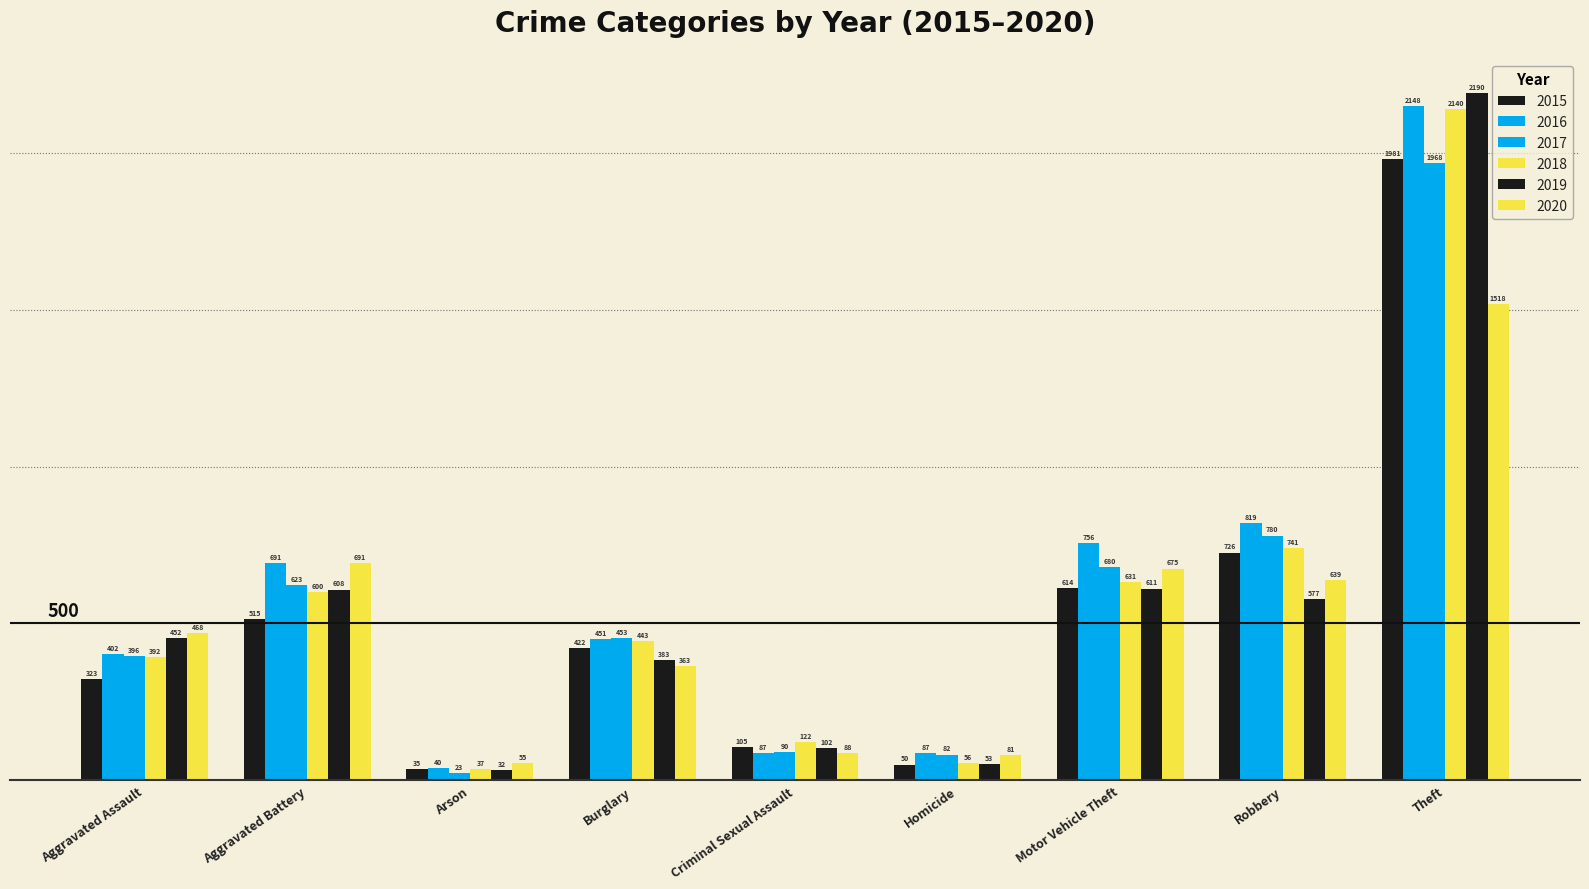

Count the number of categories in the chart.

9